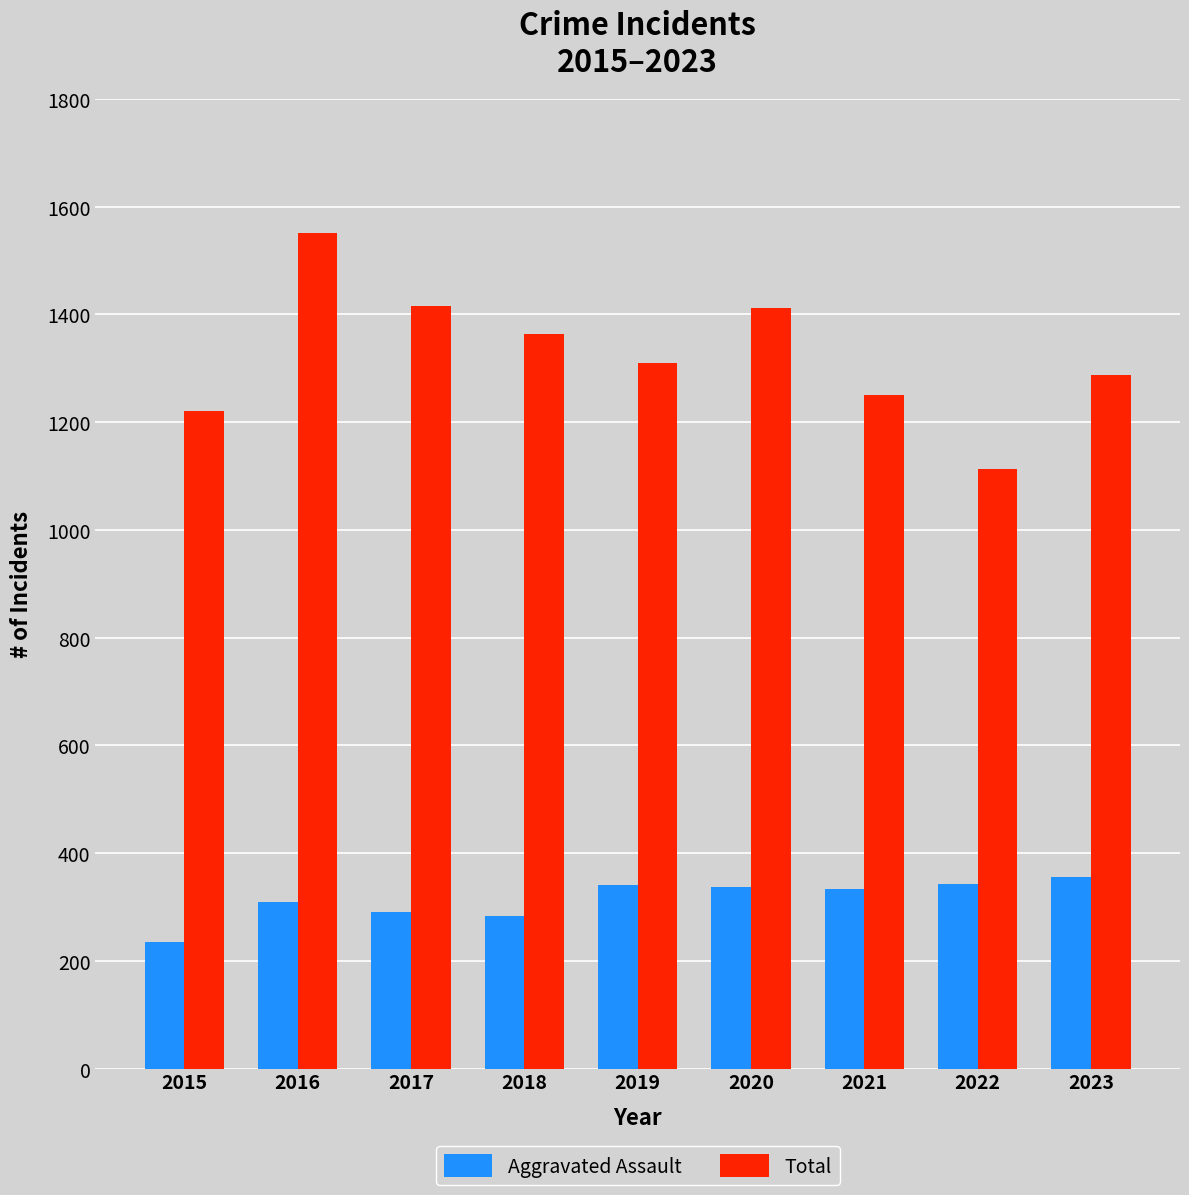

What are all the series names shown in the legend?

Aggravated Assault, Total